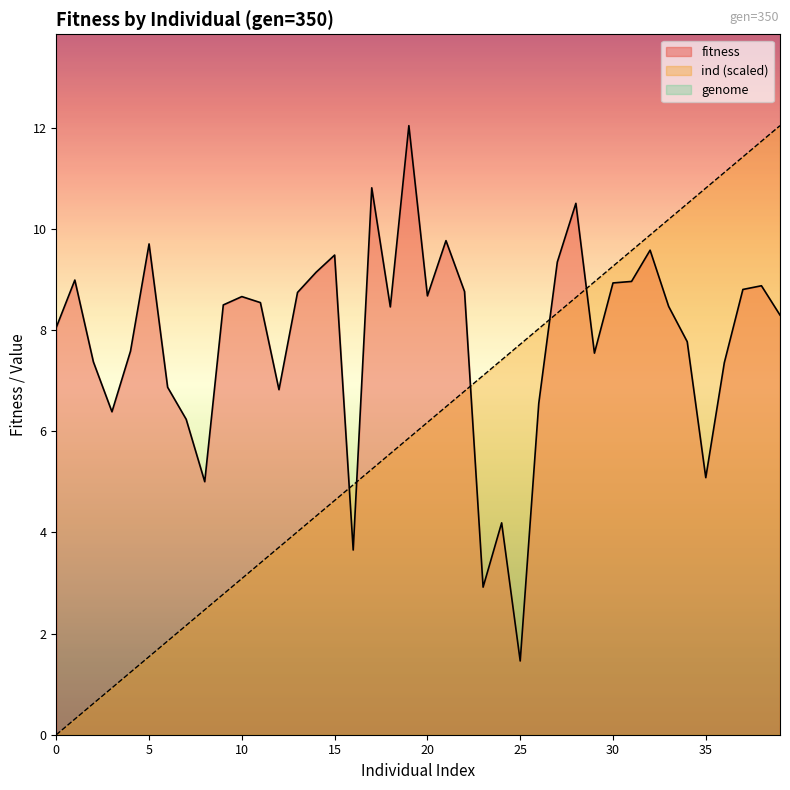

At which category does the chart reach its peak across all series?

19